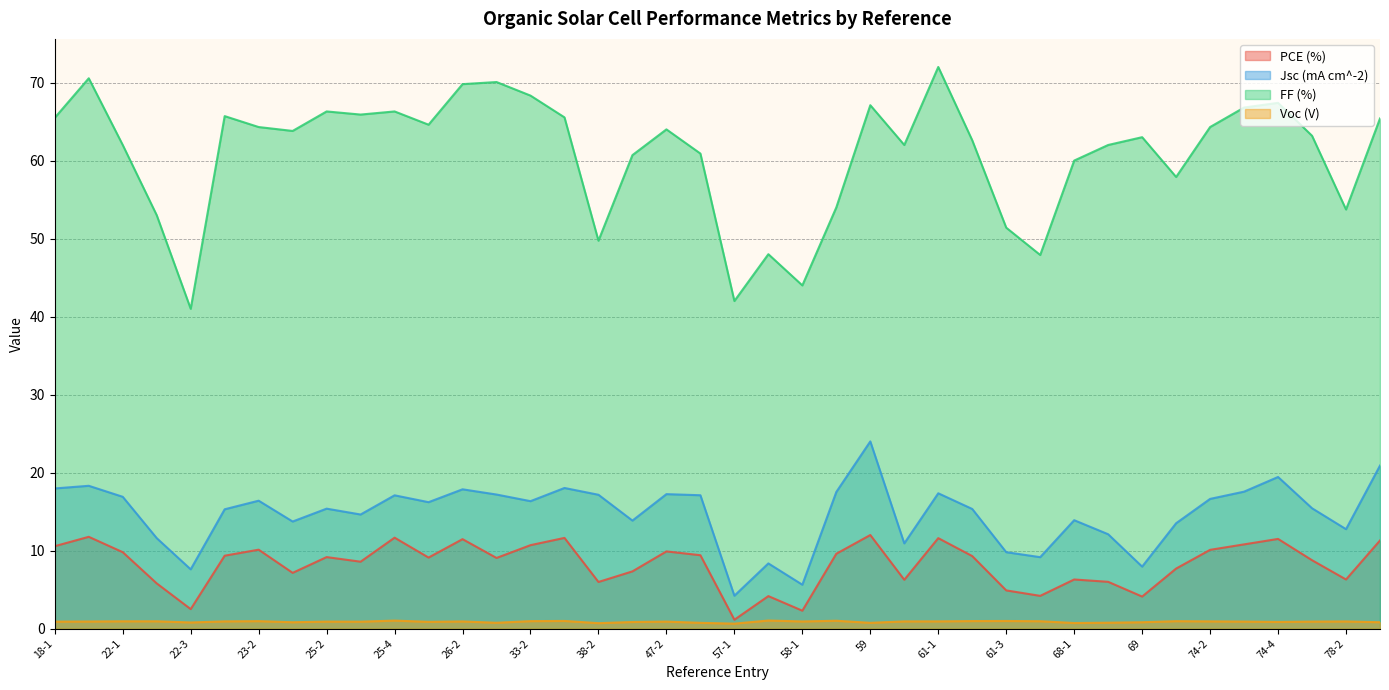

Which has a higher value, 38-1 or 81?

38-1